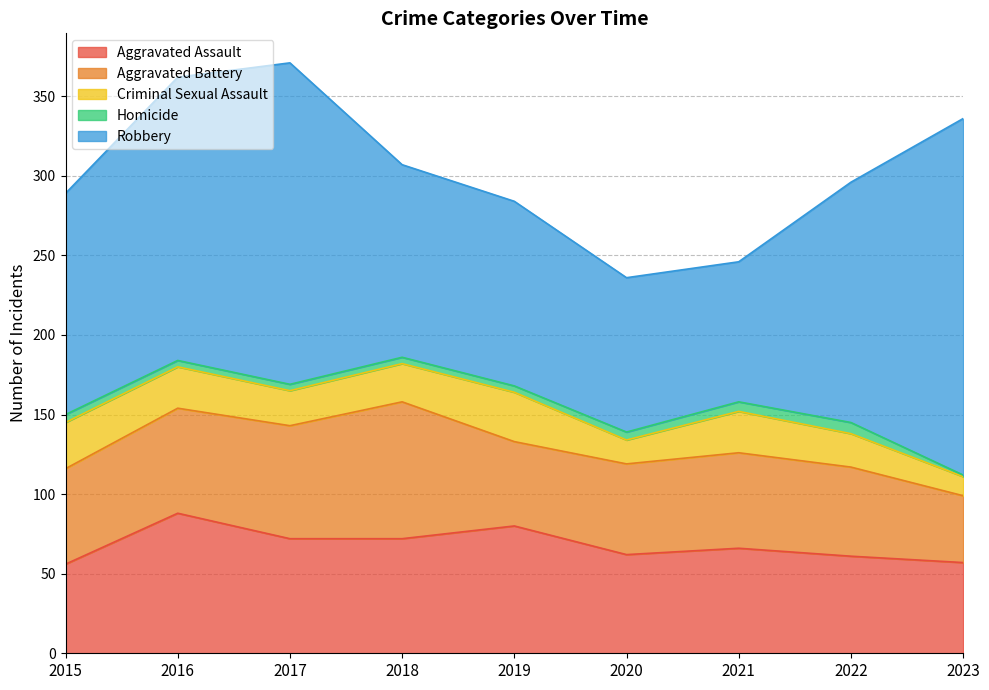

Rank the series by their maximum value, from highest to lowest.

Robbery, Aggravated Assault, Aggravated Battery, Criminal Sexual Assault, Homicide